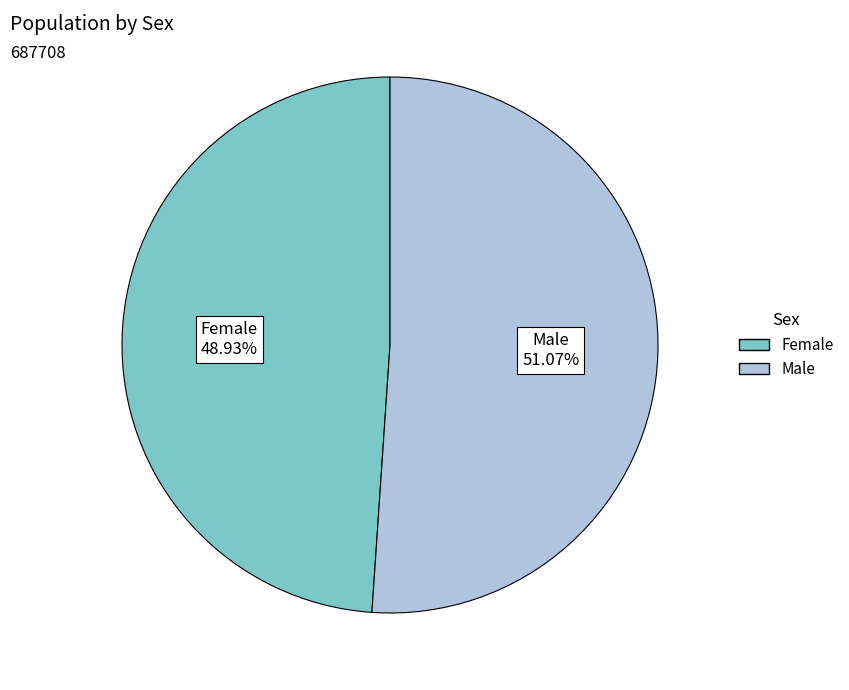

What is the total percentage of Female and Male?

100.0%